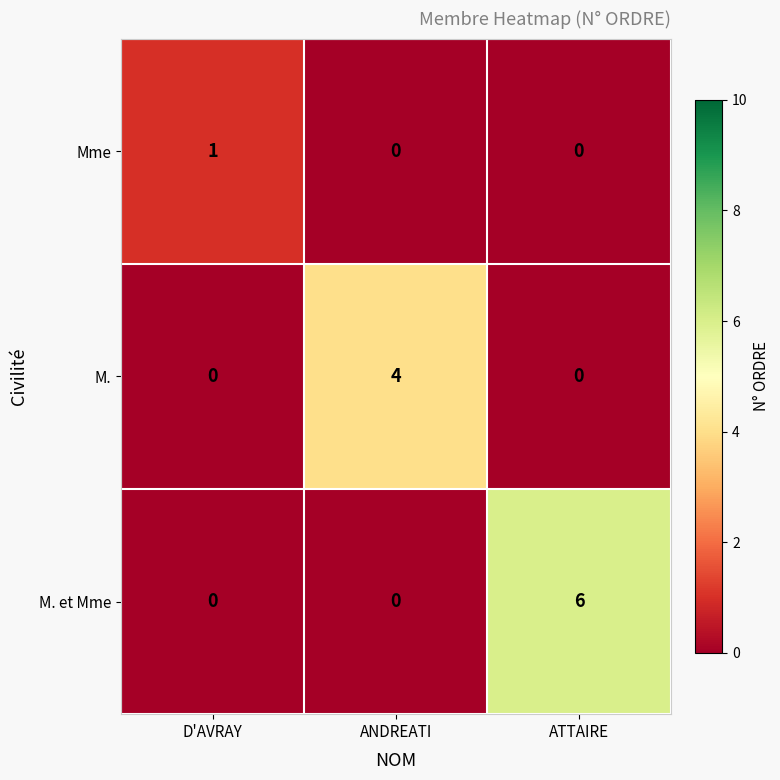

Which series has the largest total across all categories?

M. et Mme